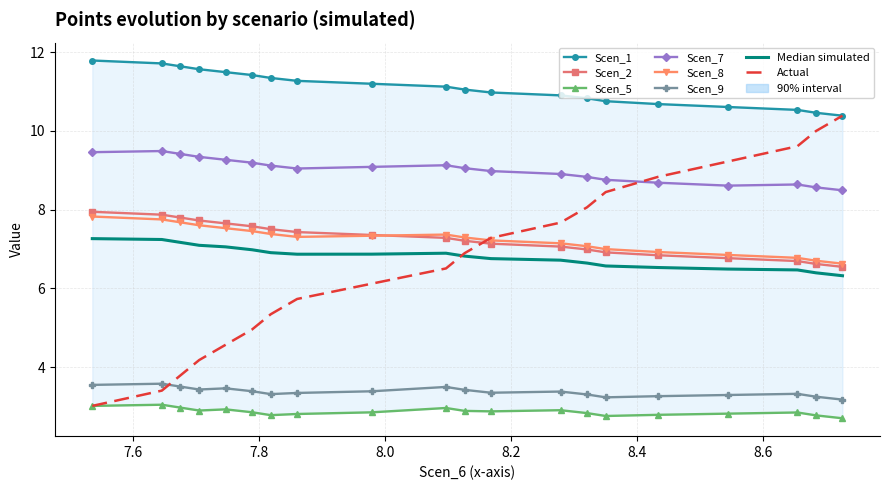

True or false: Scen_9 and Scen_7 cross at least once.

False